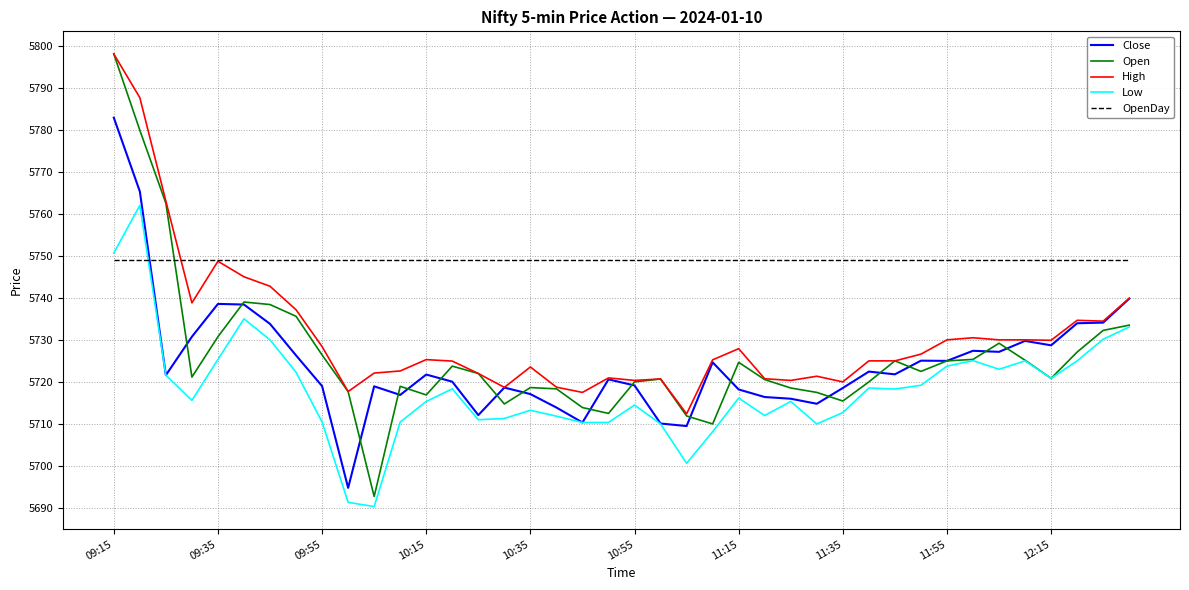

Which series has the largest total across all categories?

OpenDay